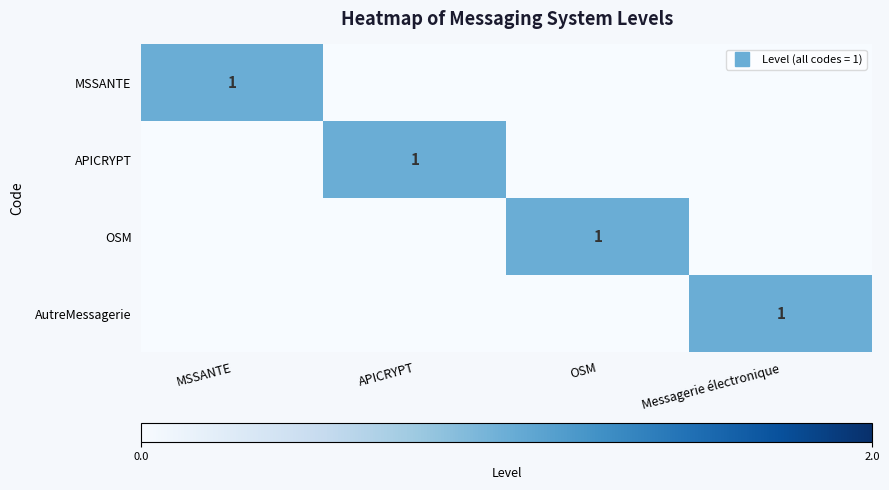

What is the difference between the highest and lowest values at APICRYPT?

1